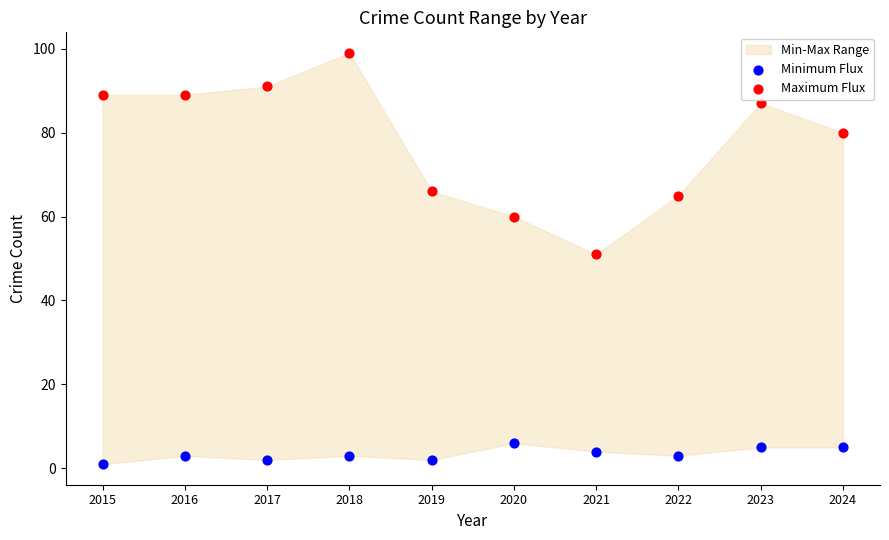

Which series contains the highest Y value?

Maximum Flux